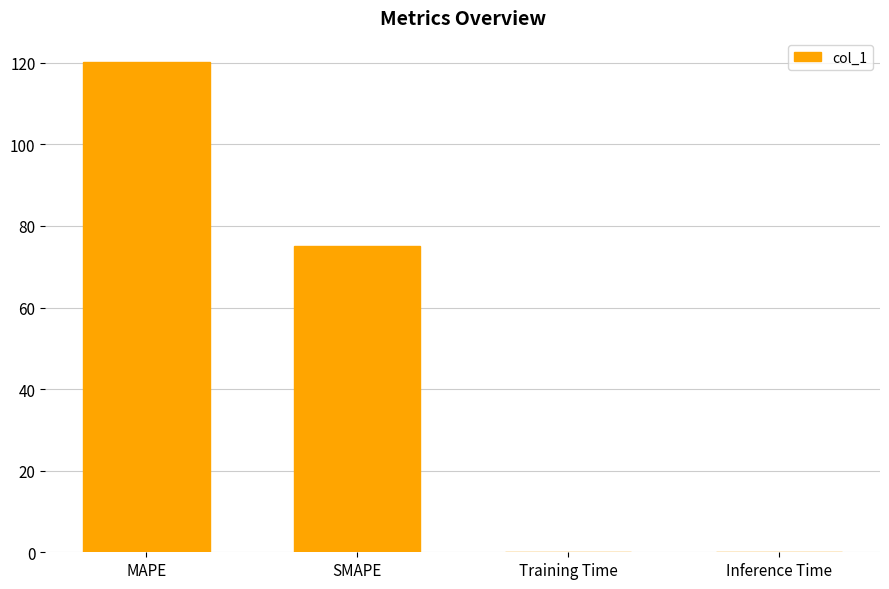

The chart shows a value of 120.1 at MAPE. True or false?

True